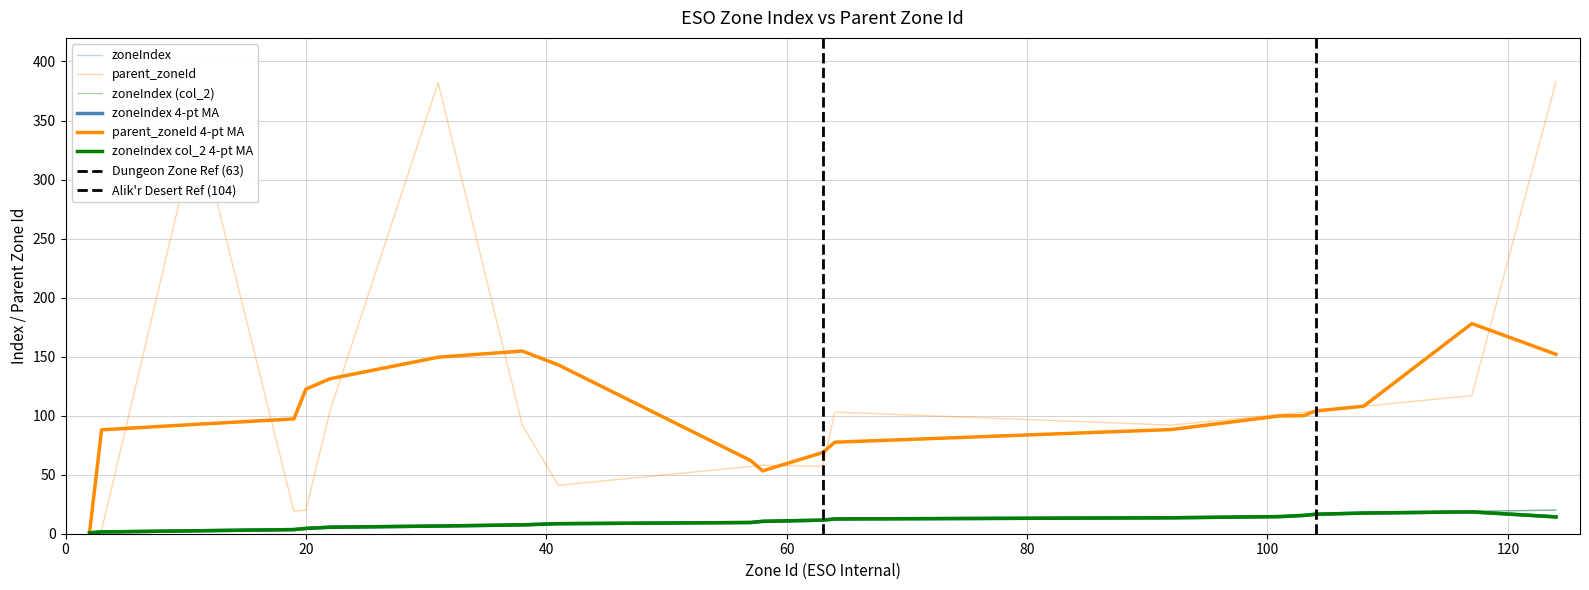

At how many categories does at least one series exceed 240?

3